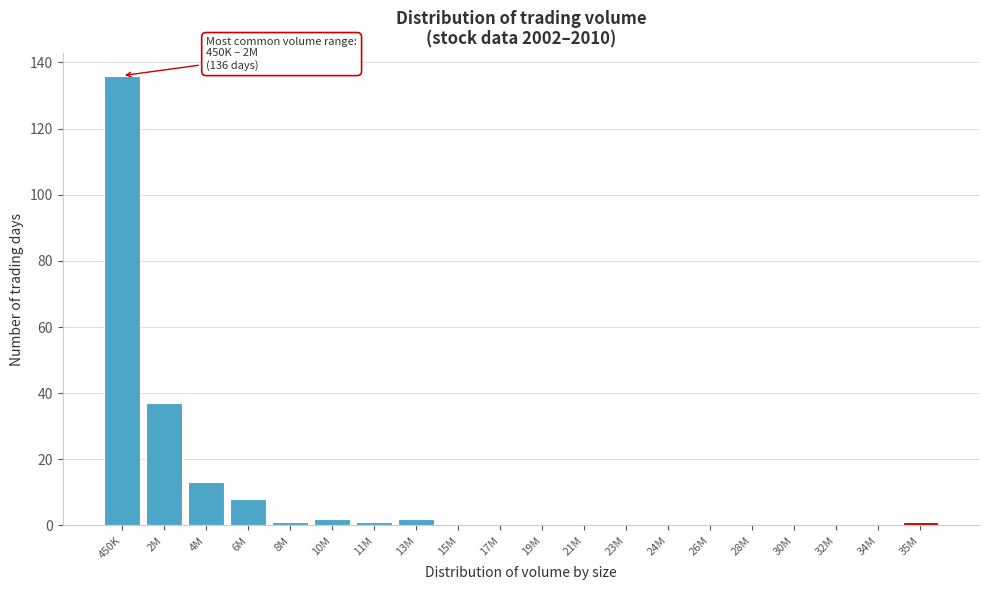

Reading right to left, what are all the values shown in this chart?

35M=1	34M=0	32M=0	30M=0	28M=0	26M=0	24M=0	23M=0	21M=0	19M=0	17M=0	15M=0	13M=2	11M=1	10M=2	8M=1	6M=8	4M=13	2M=37	450K=136